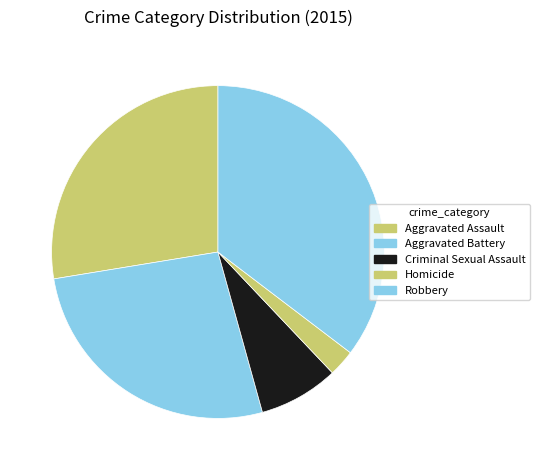

True or false: Criminal Sexual Assault accounts for 8% of the total.

True